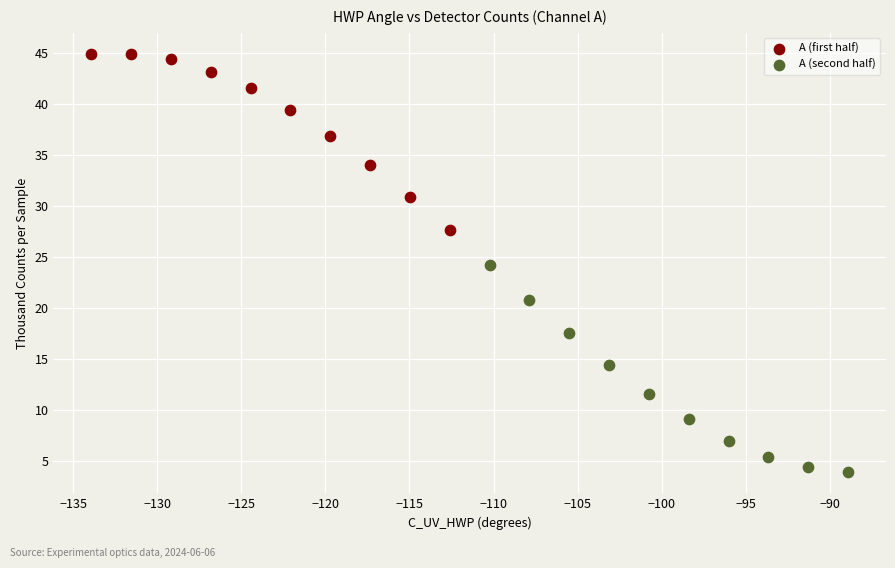

Which series reaches the minimum Y coordinate?

A (second half)